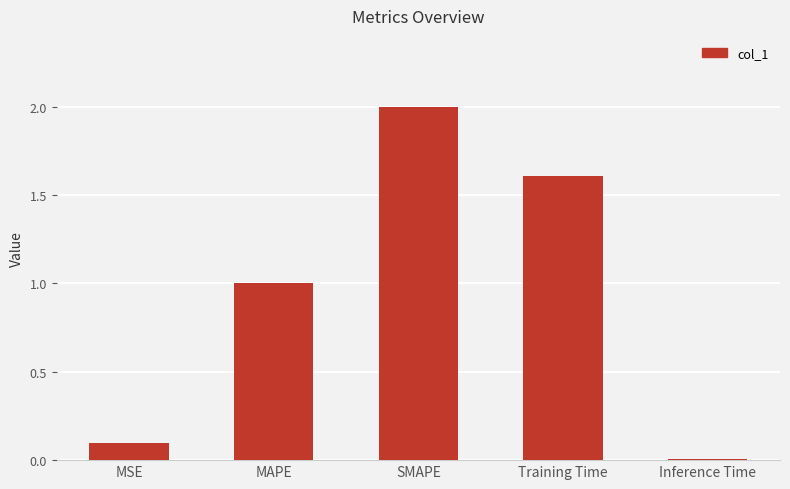

What is the maximum value shown in the chart?

2.0